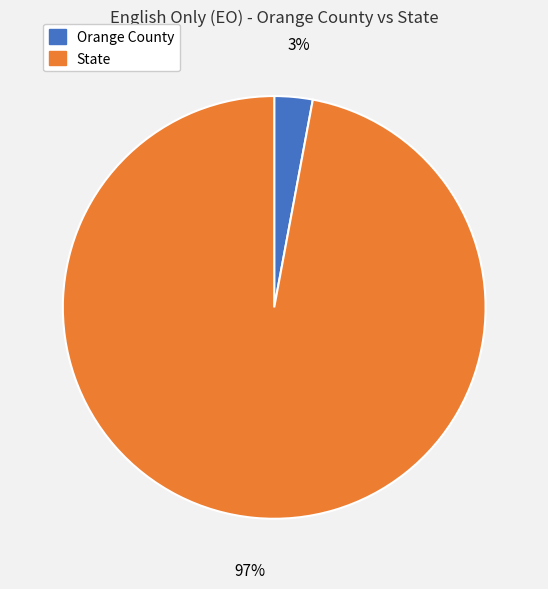

To the nearest percent, what is the combined percentage of Orange County and State?

100%